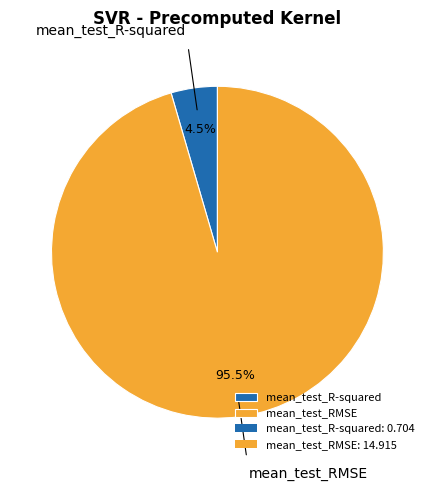

What is the majority slice?

mean_test_RMSE